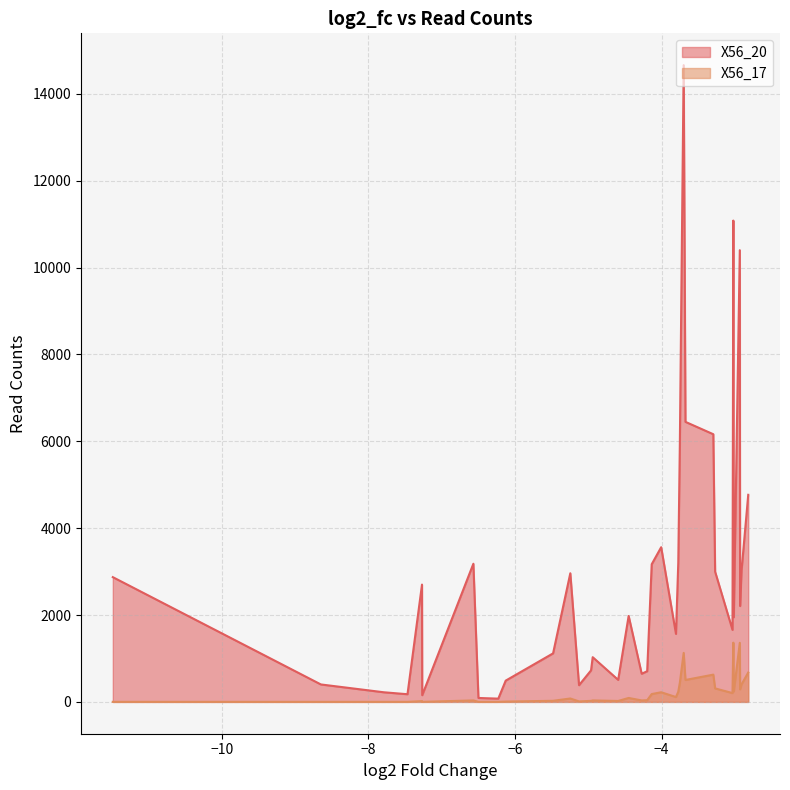

The value of X56_17 at 20 is 112.0. True or false?

True